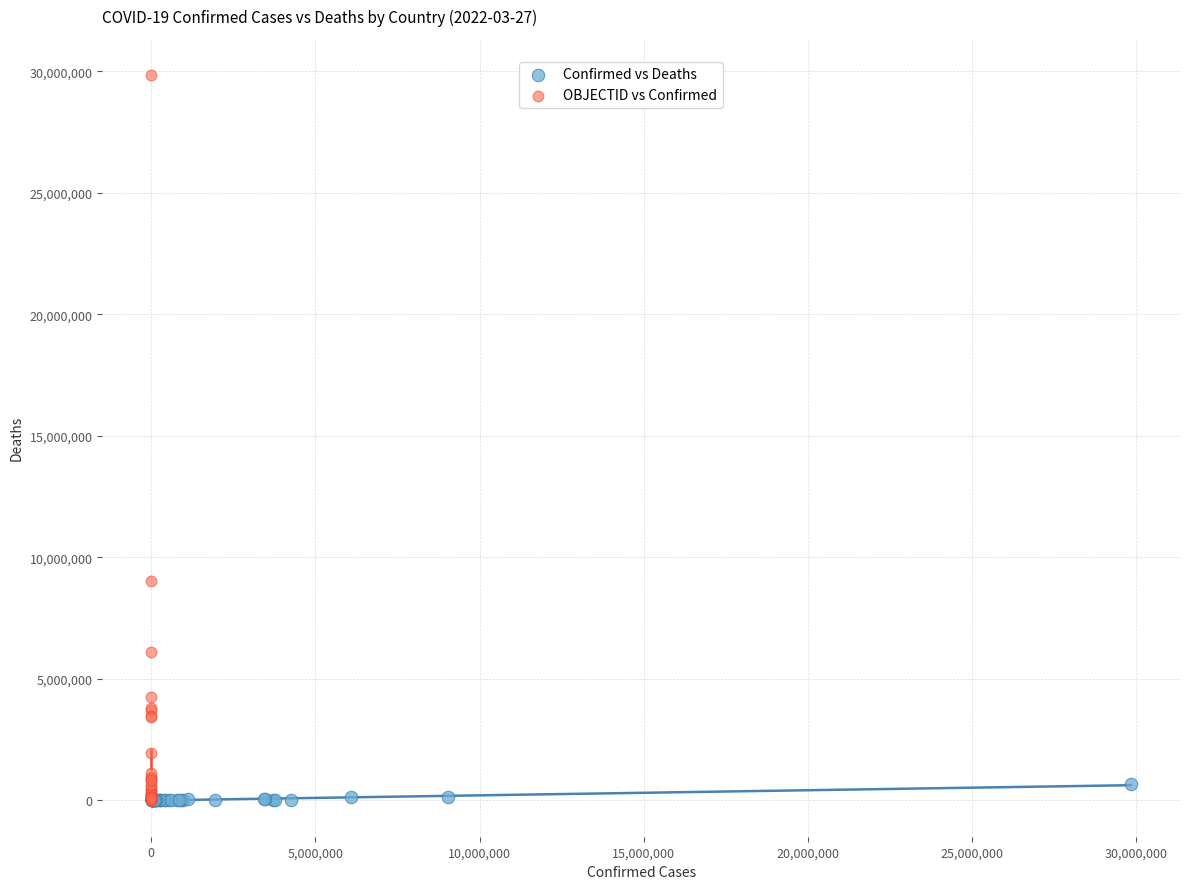

Which series reaches the maximum Y coordinate?

OBJECTID vs Confirmed